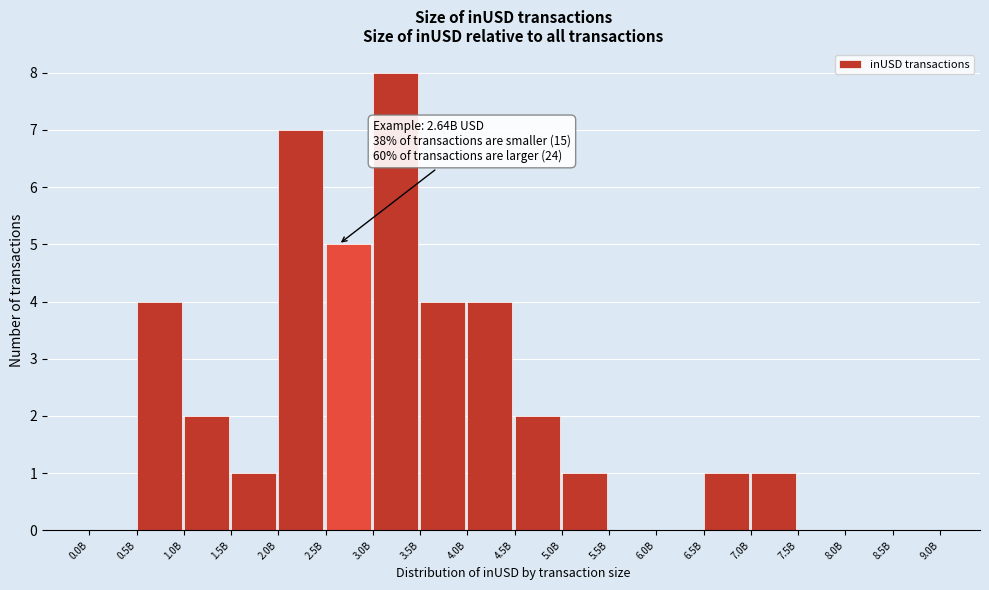

Reading left to right, transcribe all the data shown in this chart.

0.0B=0	0.5B=4	1.0B=2	1.5B=1	2.0B=7	2.5B=5	3.0B=8	3.5B=4	4.0B=4	4.5B=2	5.0B=1	5.5B=0	6.0B=0	6.5B=1	7.0B=1	7.5B=0	8.0B=0	8.5B=0